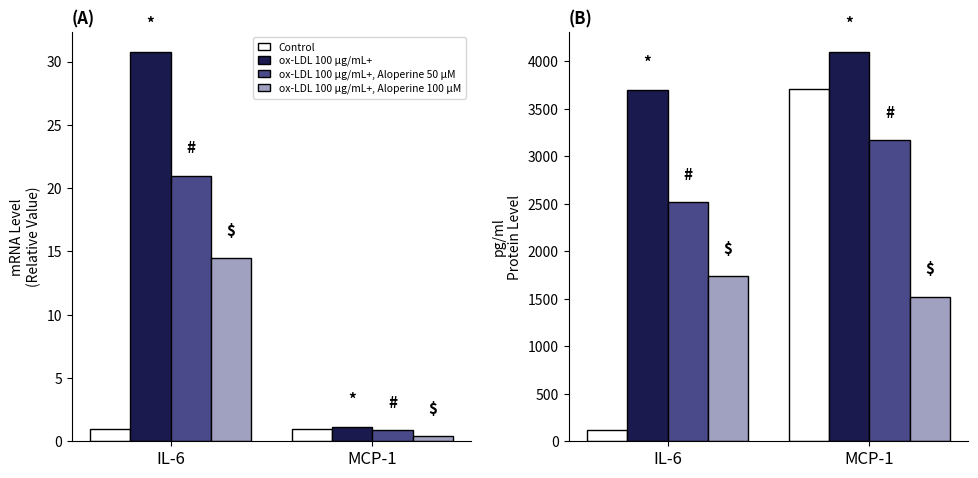

Between IL-6 and MCP-1, which is larger?

MCP-1